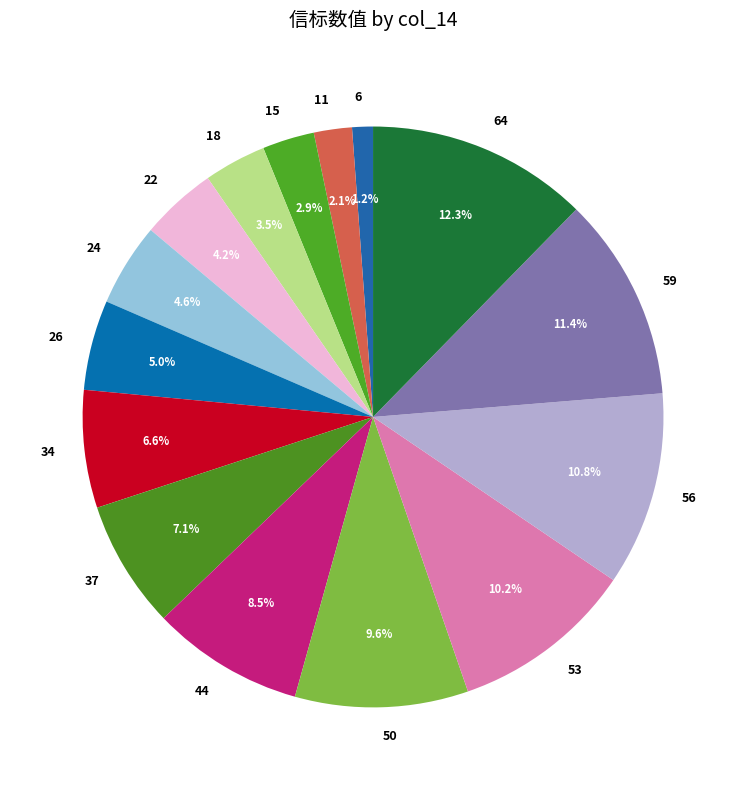

Is 26 the majority of the pie?

No